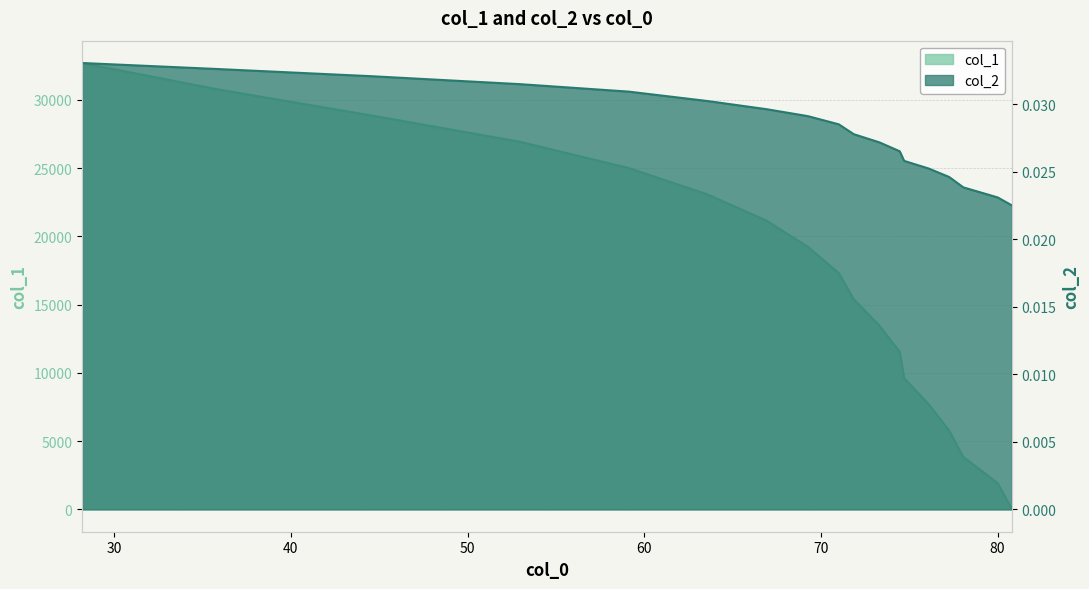

Rank the series by their maximum value, from lowest to highest.

col_2, col_1